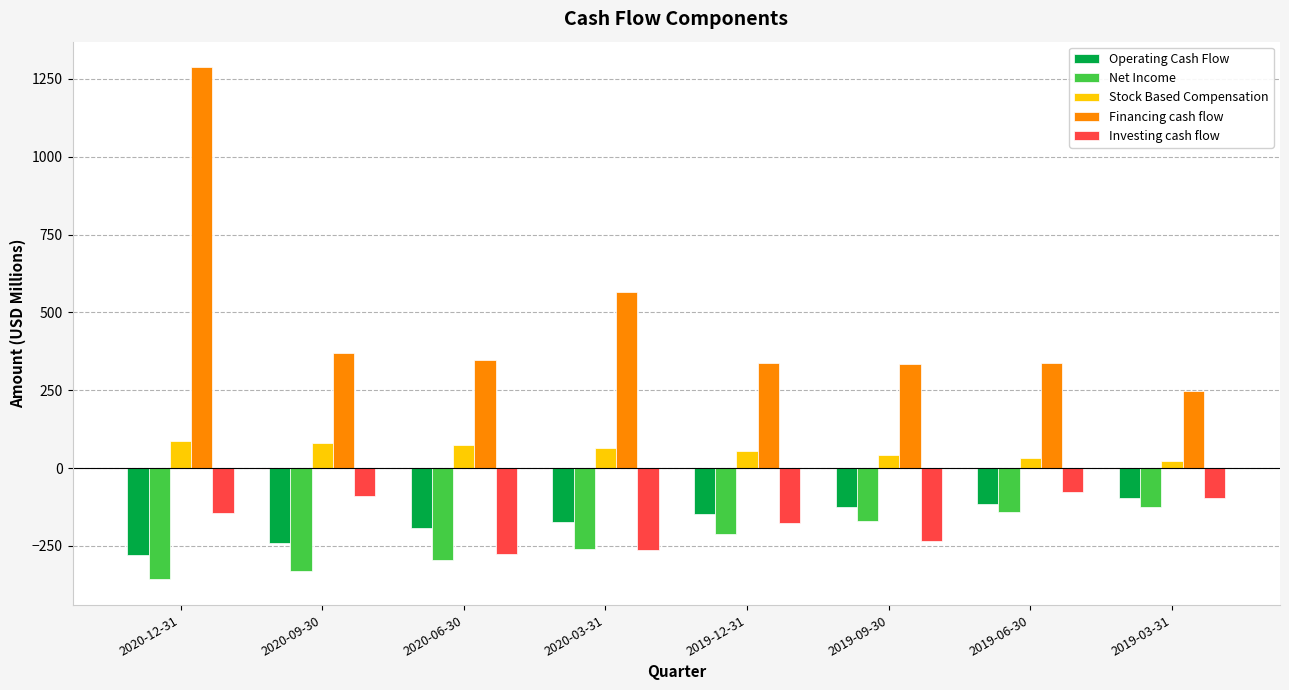

What position from the right is 2019-09-30?

3